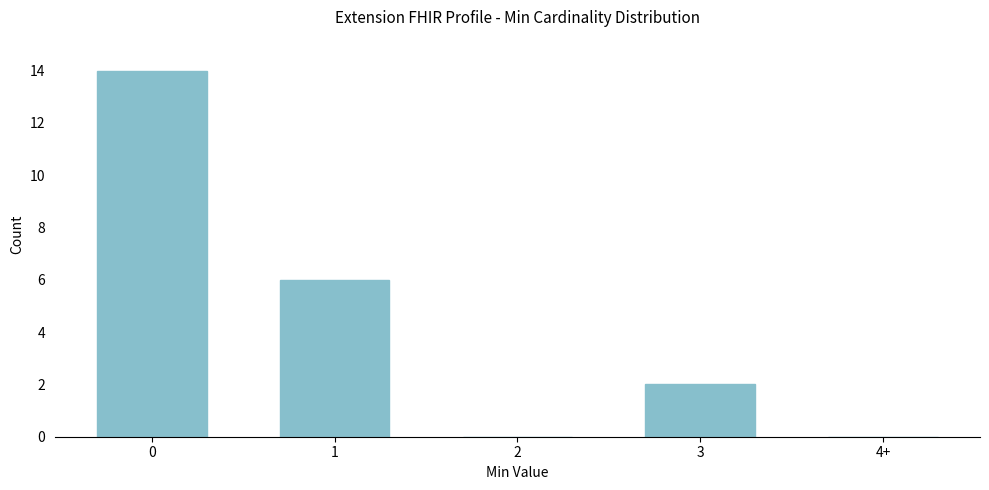

Reading left to right, list all the values displayed in this chart.

0=14	1=6	2=0	3=2	4+=0